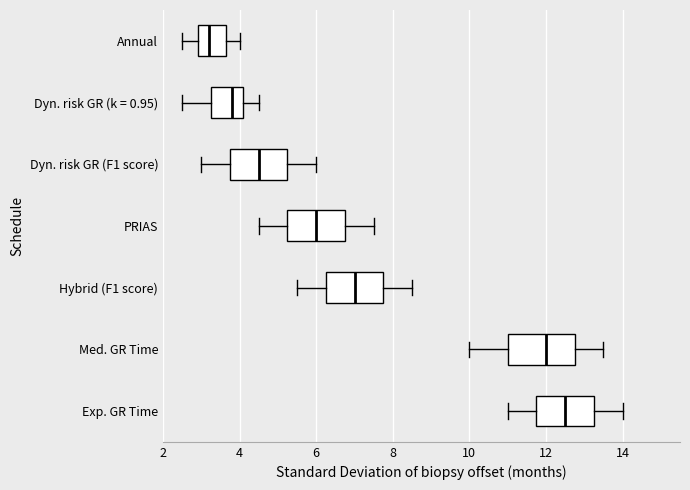

Reading bottom to top, transcribe this box plot: for each box, give where its median line is, the range the box spans, and where its two whiskers end, as read against the x-axis. The values are not printed on the chart, so give them approximately, as read against the axis.

Exp. GR Time: median 12.6, box 11.8 to 13.2, whiskers 11.0 to 14.0
Med. GR Time: median 12.0, box 11.0 to 12.8, whiskers 10.0 to 13.6
Hybrid (F1 score): median 7.0, box 6.2 to 7.8, whiskers 5.6 to 8.6
PRIAS: median 6.0, box 5.2 to 6.8, whiskers 4.6 to 7.6
Dyn. risk GR (F1 score): median 4.6, box 3.8 to 5.2, whiskers 3.0 to 6.0
Dyn. risk GR (k = 0.95): median 3.8, box 3.2 to 4.2, whiskers 2.6 to 4.6
Annual: median 3.2, box 3.0 to 3.6, whiskers 2.6 to 4.0